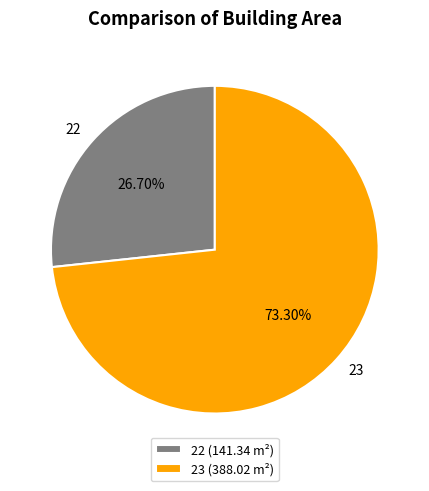

Is the sum of 22 and 23 greater than half?

Yes